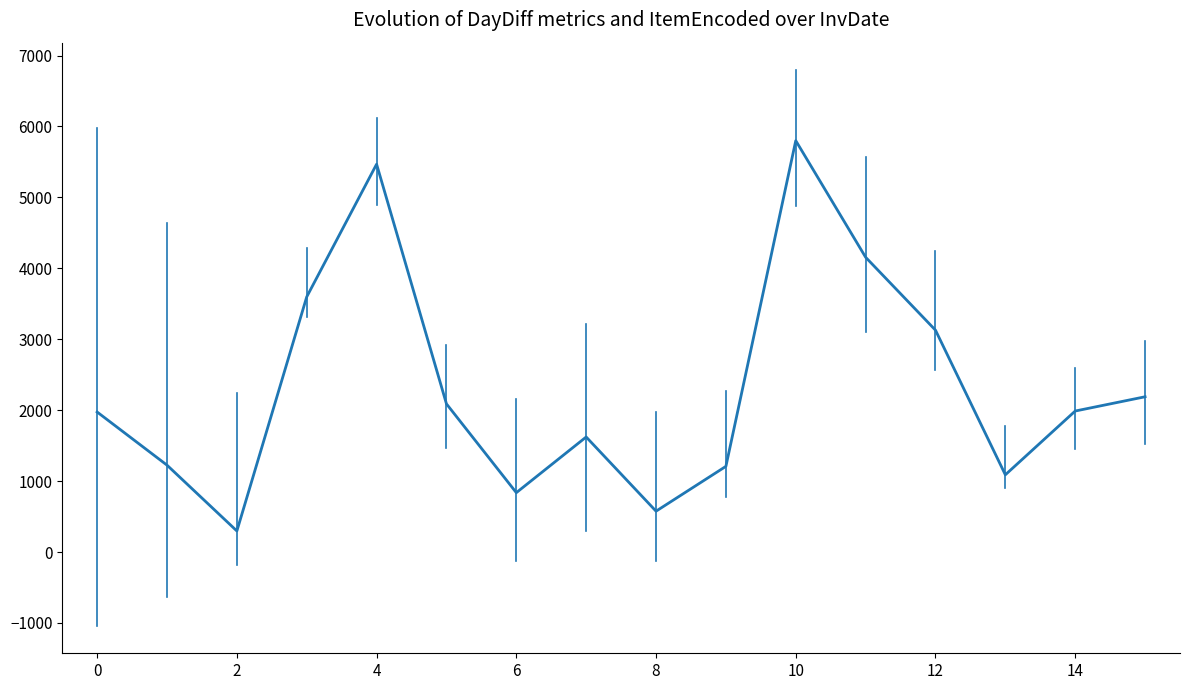

What is the smallest value displayed?

297